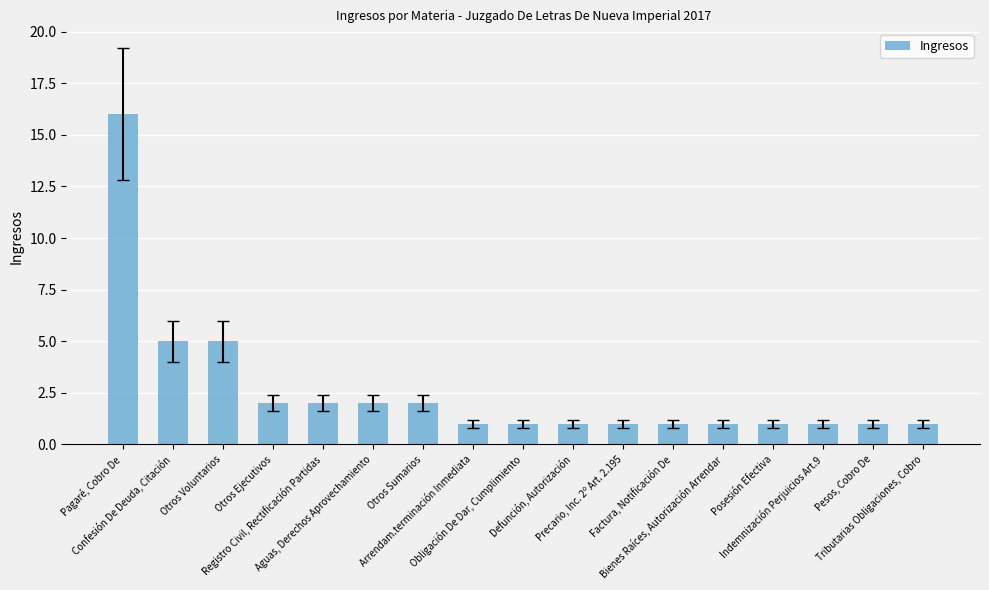

The value at Otros Voluntarios is 5. True or false?

True